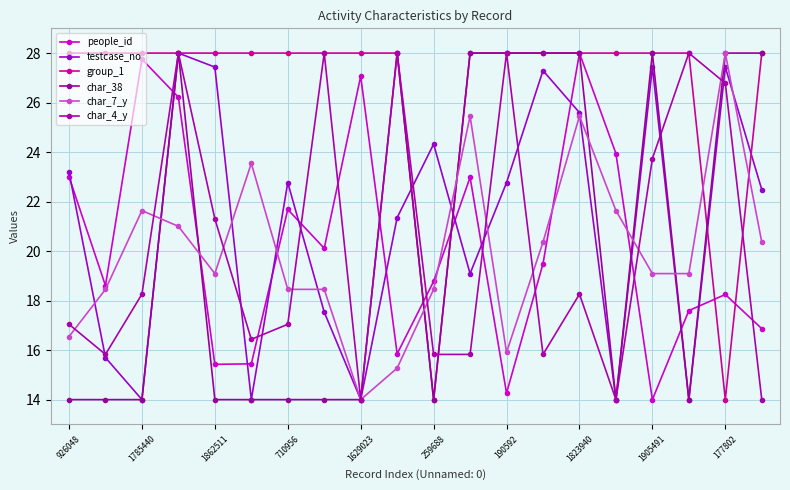

Reading right to left, extract all data points from this chart.

people_id: 16.9	18.2	17.6	14.0	23.9	28.0	19.5	14.3	23.0	18.8	15.8	27.1	20.1	21.7	15.4	15.4	26.2	27.8	18.6	23.0
testcase_no: 22.5	27.4	14.0	27.4	14.0	25.6	27.3	22.8	19.1	24.3	21.4	14.0	17.5	22.8	14.0	27.4	28.0	14.0	15.7	23.2
group_1: 28.0	14.0	28.0	28.0	28.0	28.0	28.0	28.0	28.0	14.0	28.0	28.0	28.0	28.0	28.0	28.0	28.0	28.0	28.0	28.0
char_38: 28.0	28.0	14.0	28.0	14.0	28.0	28.0	28.0	28.0	14.0	28.0	14.0	14.0	14.0	14.0	14.0	28.0	14.0	14.0	14.0
char_7_y: 20.4	28.0	19.1	19.1	21.6	25.5	20.4	15.9	25.5	18.5	15.3	14.0	18.5	18.5	23.5	19.1	21.0	21.6	18.5	16.5
char_4_y: 14.0	26.8	28.0	23.7	14.0	18.3	15.8	28.0	15.8	15.8	28.0	14.0	28.0	17.0	16.4	21.3	28.0	18.3	15.8	17.0